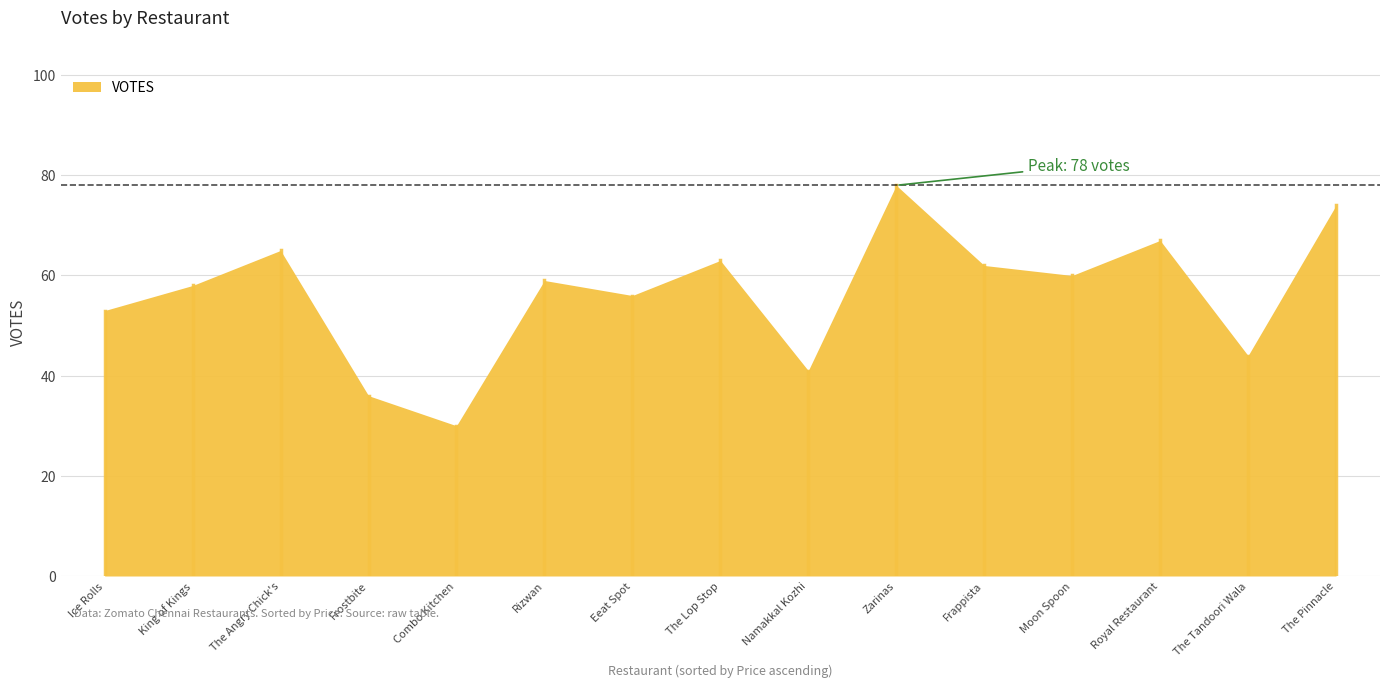

What is the average value?

56